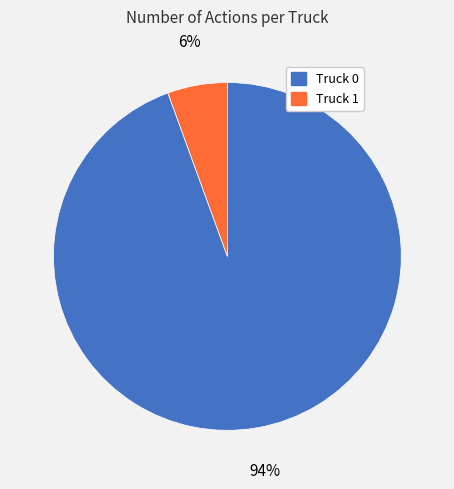

How many slices are in this pie chart?

2